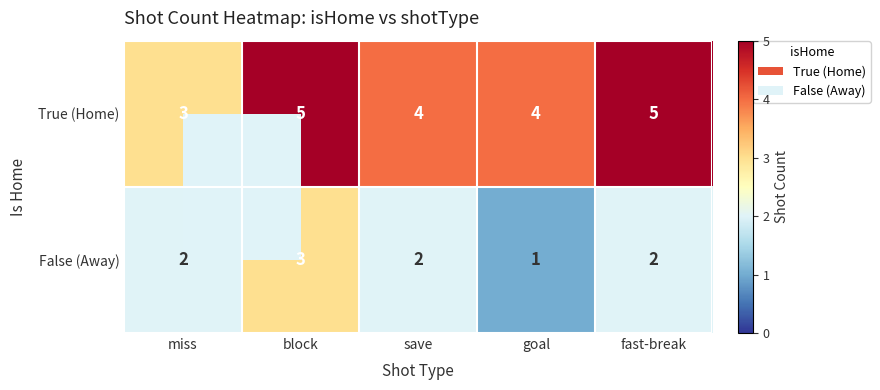

The False (Away) series shows 2 at miss. True or false?

True